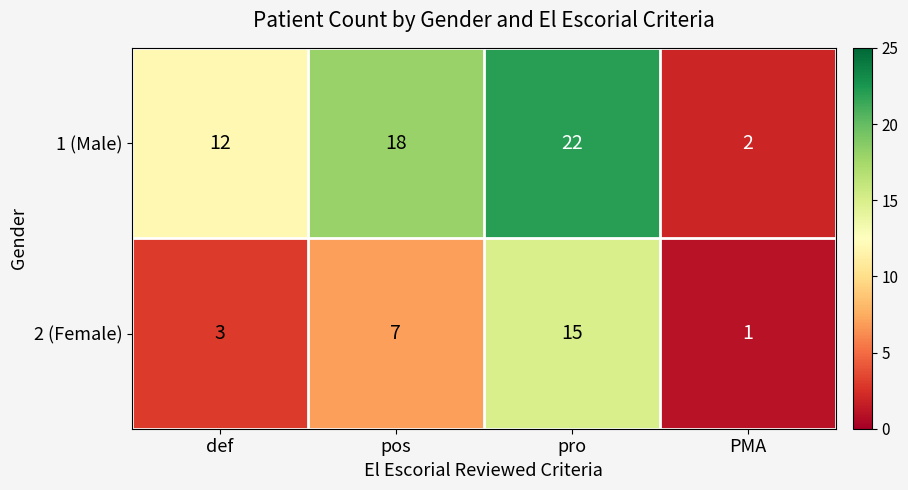

Rank the series at PMA from lowest to highest value.

2 (Female), 1 (Male)